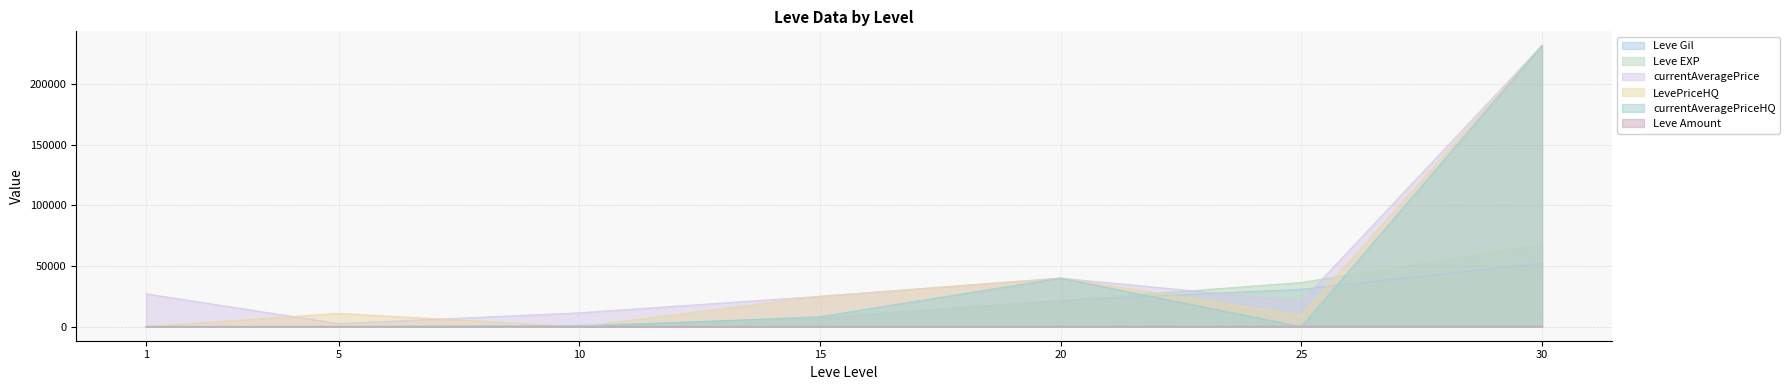

Which series has the largest total across all categories?

currentAveragePrice